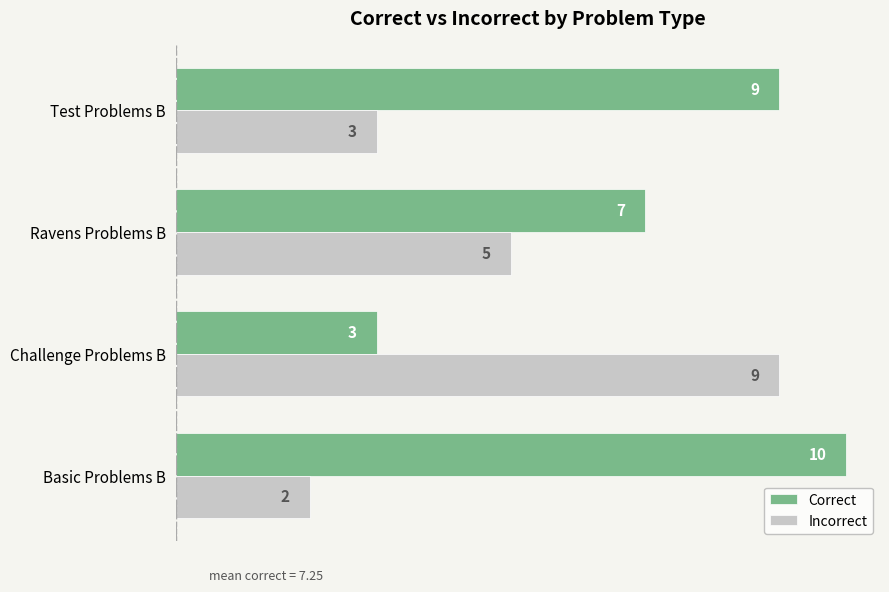

Where is Correct nearest to the value 6?

Ravens Problems B